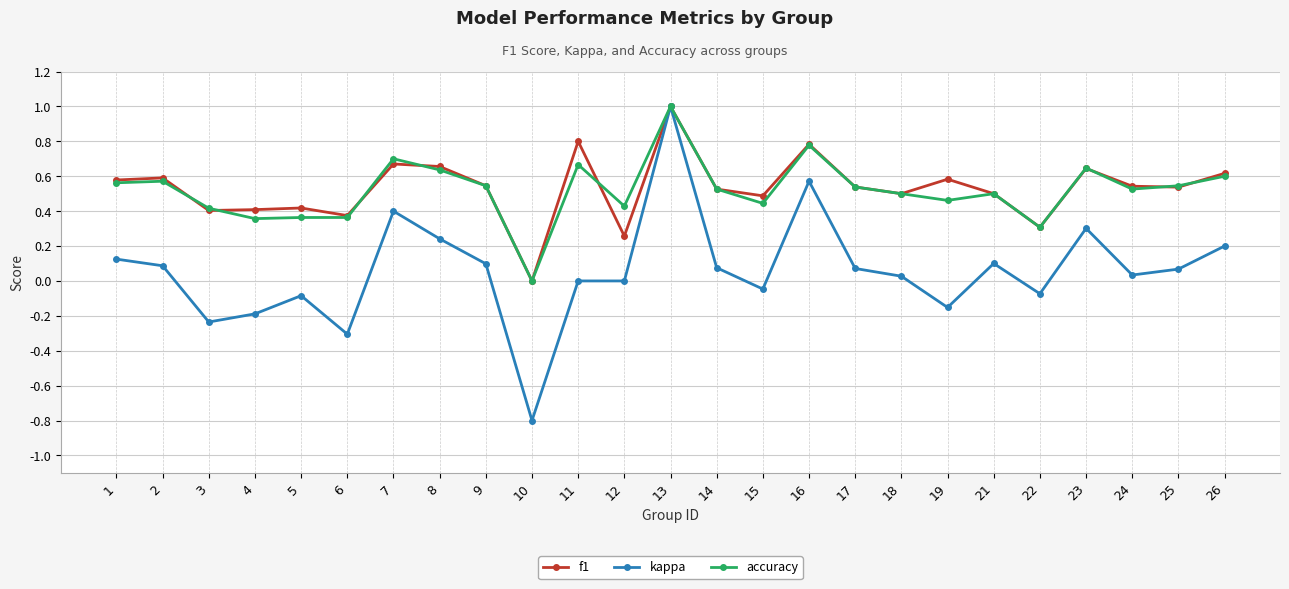

The kappa series shows 0.6 at 16. True or false?

True